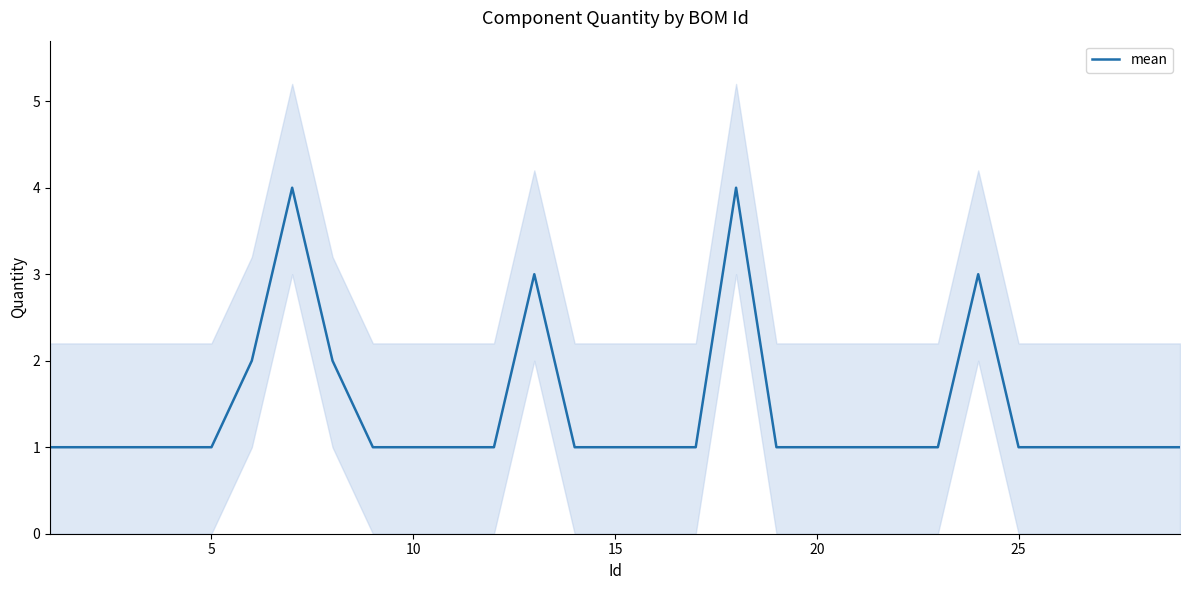

What is the highest value of the mean series?

4